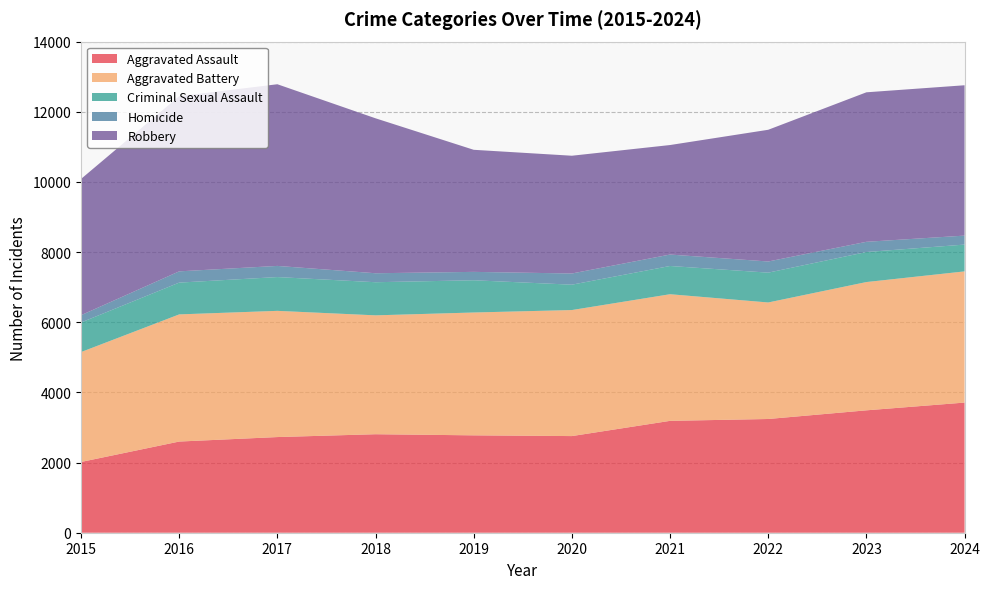

Reading left to right, extract all data points from this chart.

Aggravated Assault: 2017	2599	2727	2808	2776	2755	3189	3242	3489	3710
Aggravated Battery: 3133	3625	3598	3389	3502	3593	3610	3322	3657	3740
Criminal Sexual Assault: 843	906	963	944	919	723	805	850	856	764
Homicide: 208	321	318	256	239	319	326	318	291	256
Robbery: 3884	4995	5179	4417	3480	3357	3122	3755	4262	4286